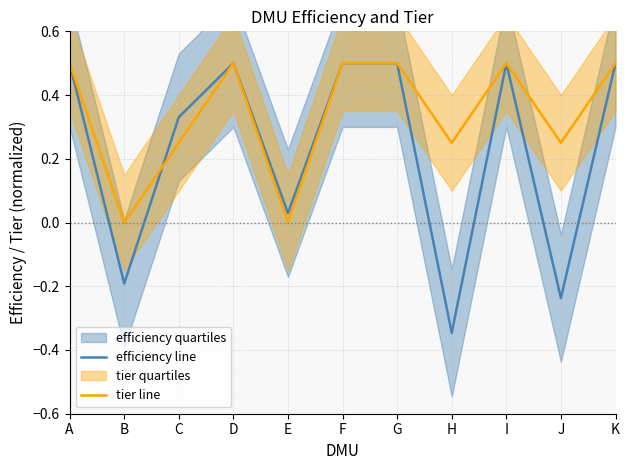

Which category has the lowest value across all series?

H